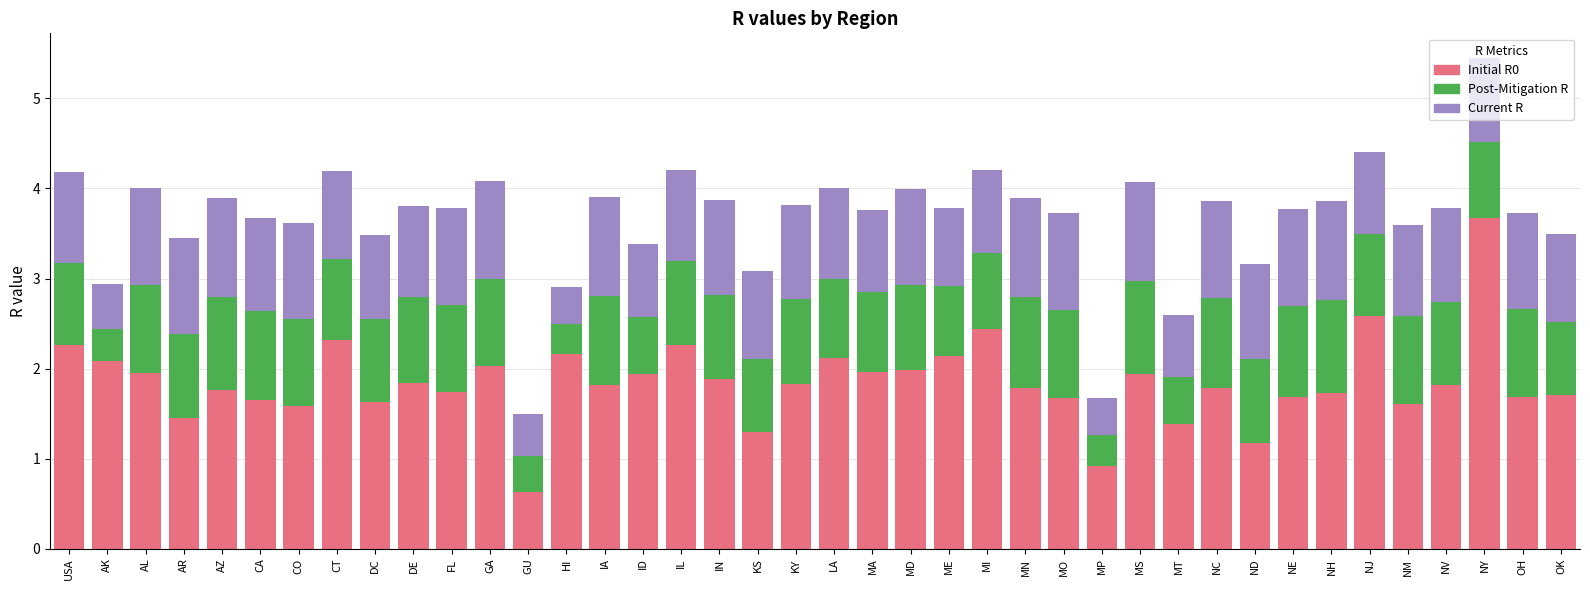

The value of Initial R0 at CT is 2.3. True or false?

True